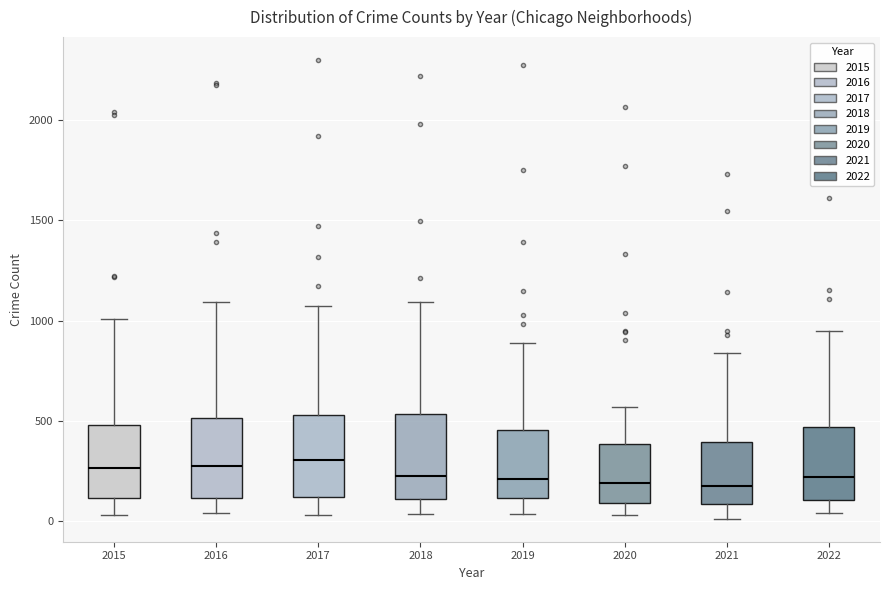

Where is the upper edge of the box at x = 2020 on the y-axis? The values are not printed on the chart, so give them approximately, as read against the axis.

400